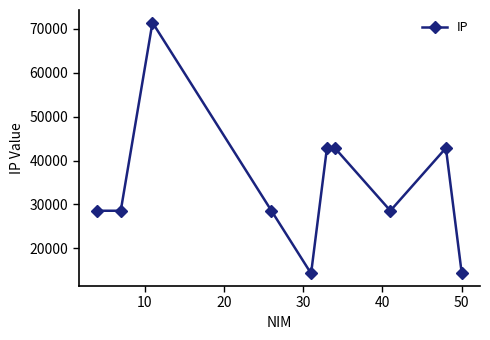

What is the minimum value shown in the chart?

14286